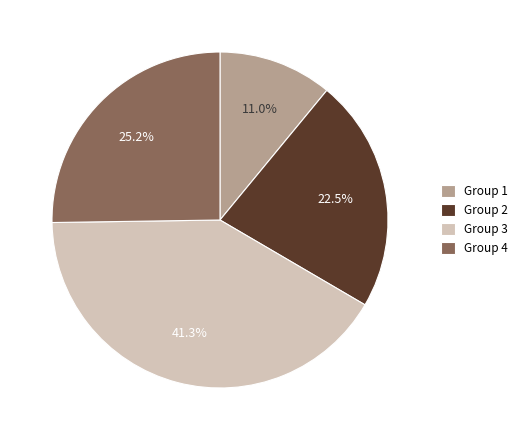

What is the largest slice in the pie chart?

Group 3